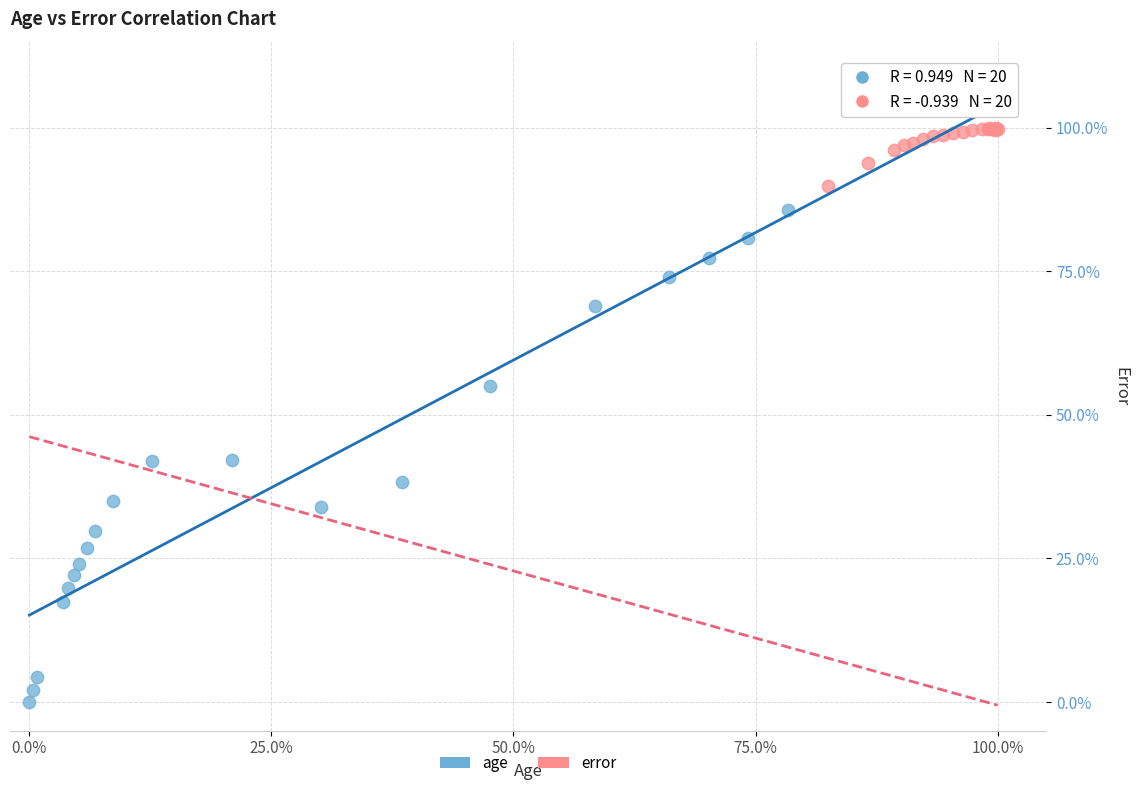

What are all the series names shown in the legend?

age, error